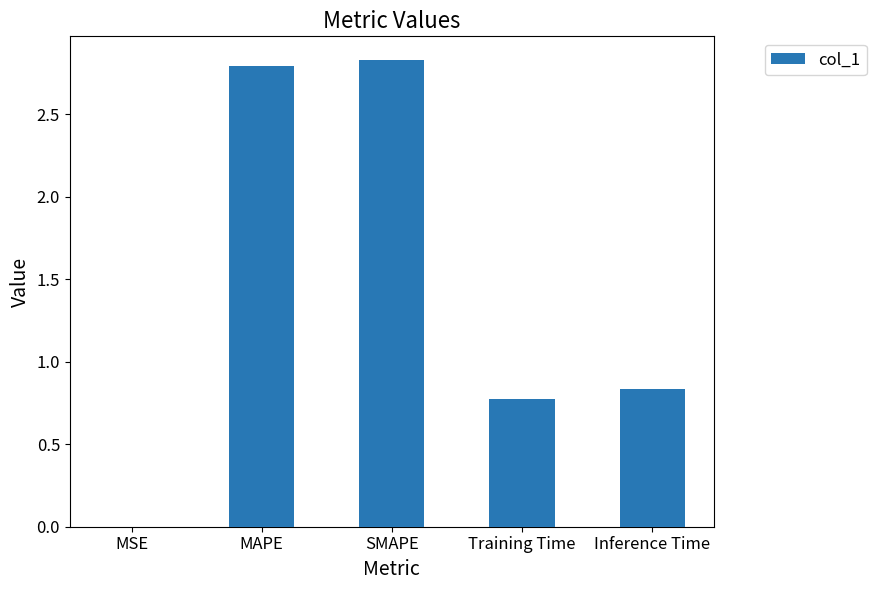

At which label is the value closest to 1?

Inference Time